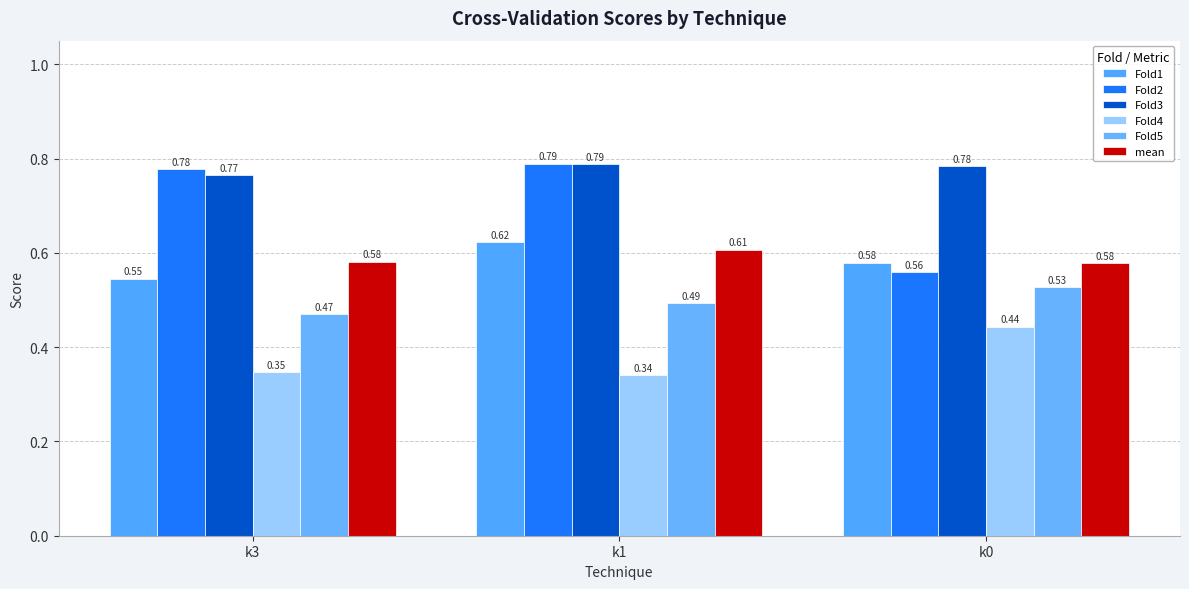

Count the number of data series in this chart.

6